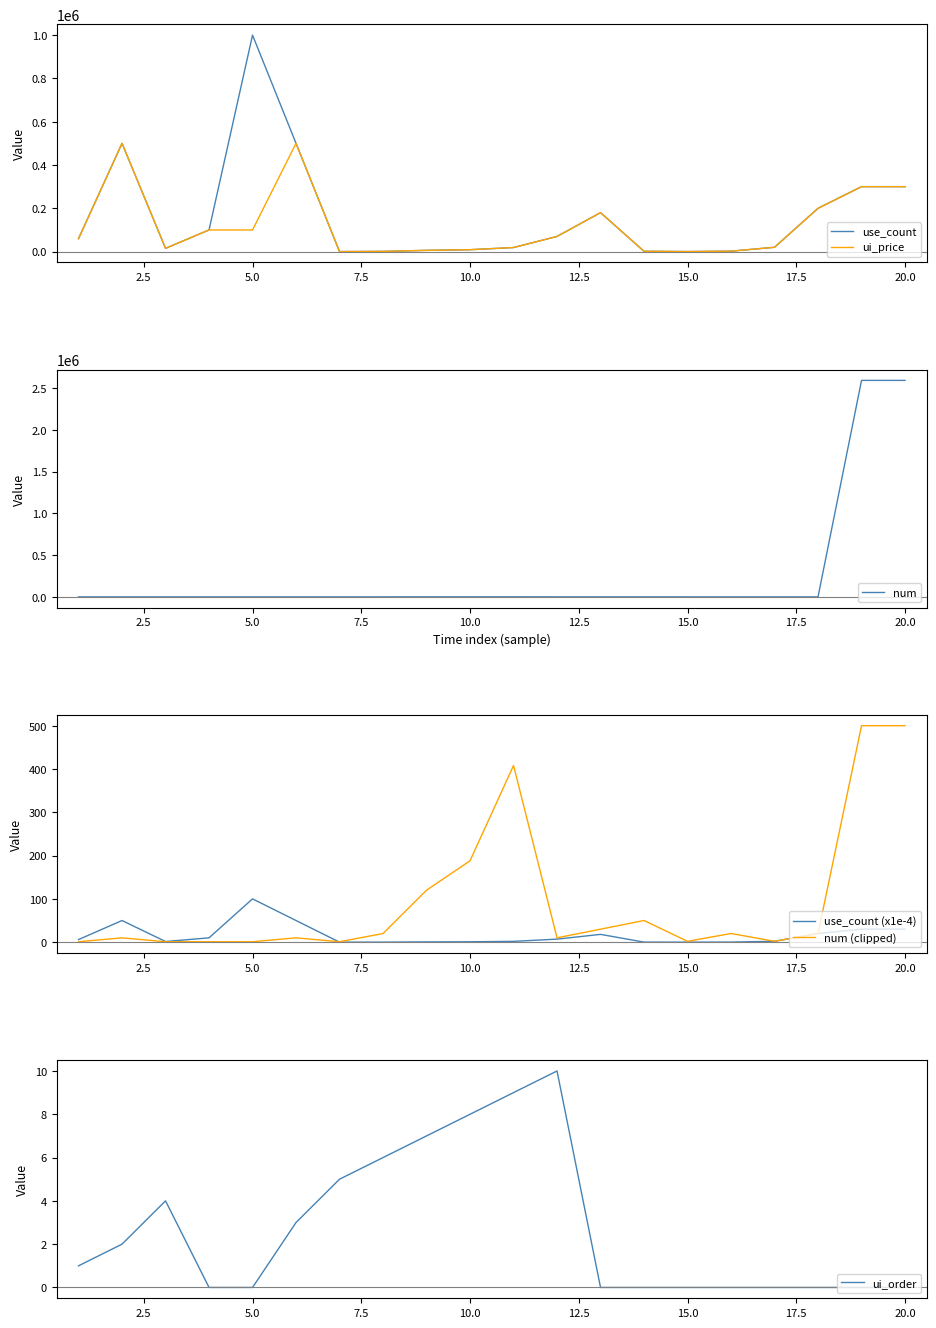

What is the maximum value for ui_price?

500000